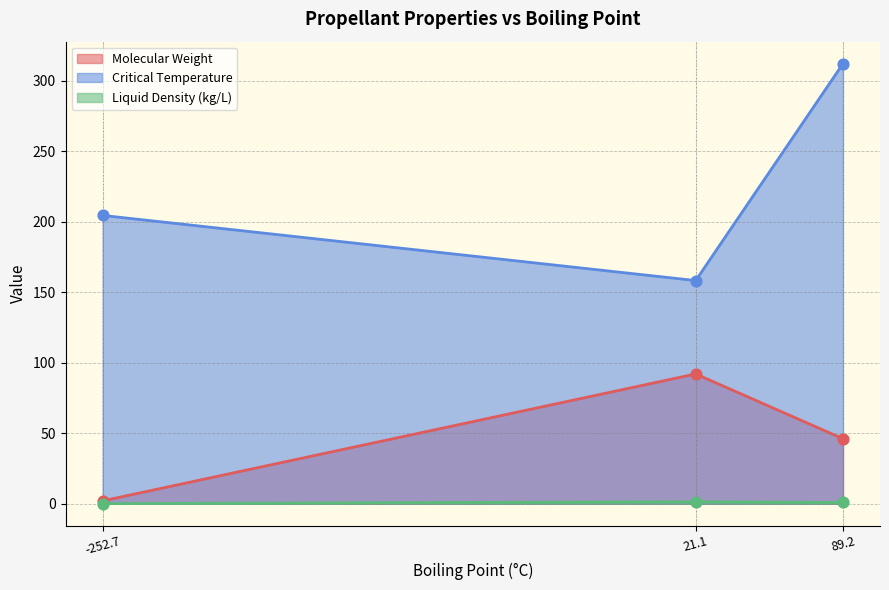

Which series has the largest total across all categories?

Critical Temperature